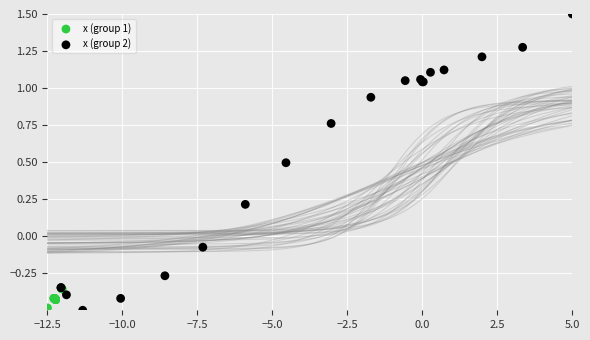

Which series has the largest Y range (max minus min)?

x (group 2)